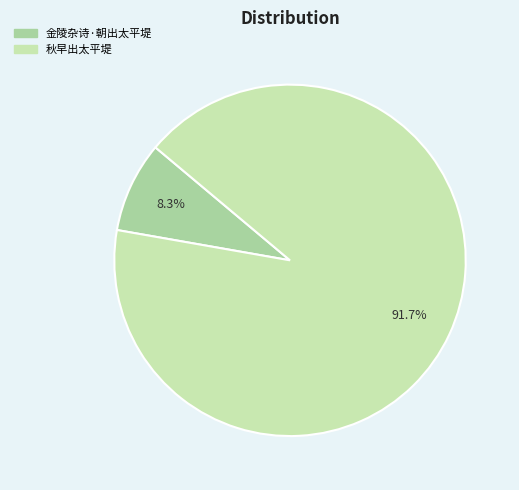

Which category has the biggest portion of the pie?

秋早出太平堤